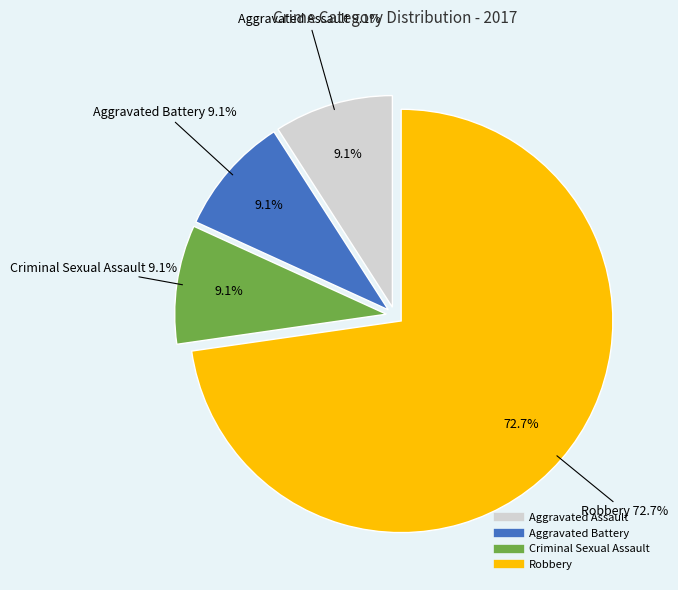

Which category has the biggest portion of the pie?

Robbery